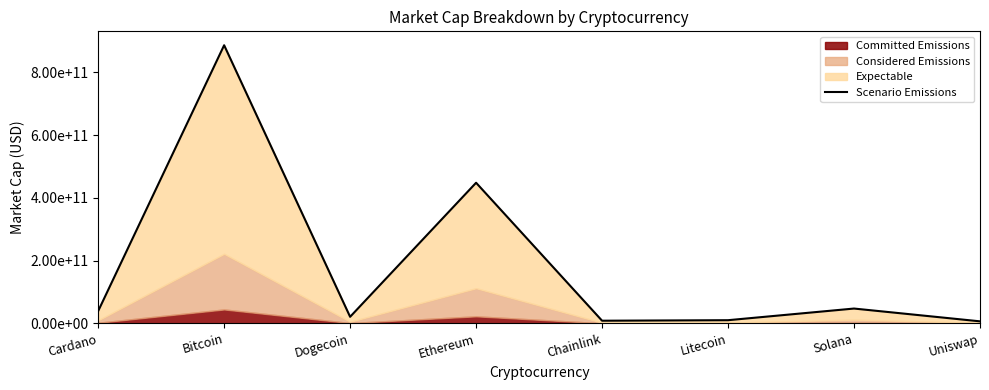

Reading left to right, transcribe all the data shown in this chart.

39074595466	886391917168	20855175112	448119512785	8384115087	10047947830	47162901218	6413445457